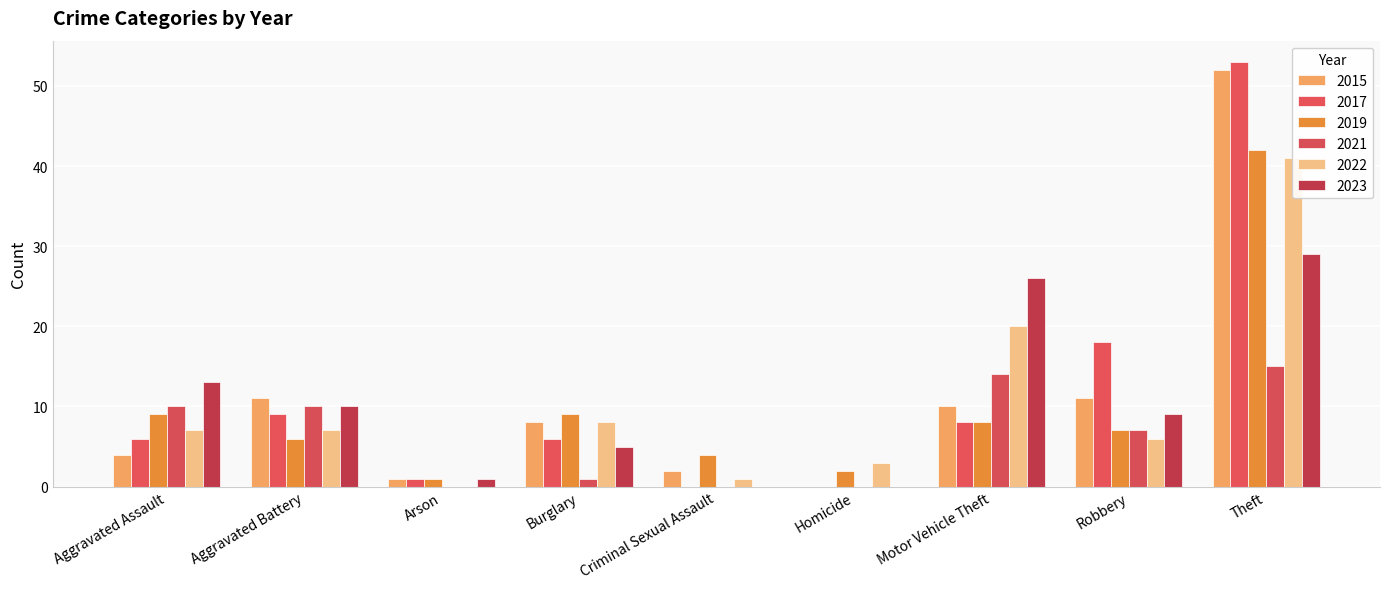

Does the chart contain stacked bars?

No